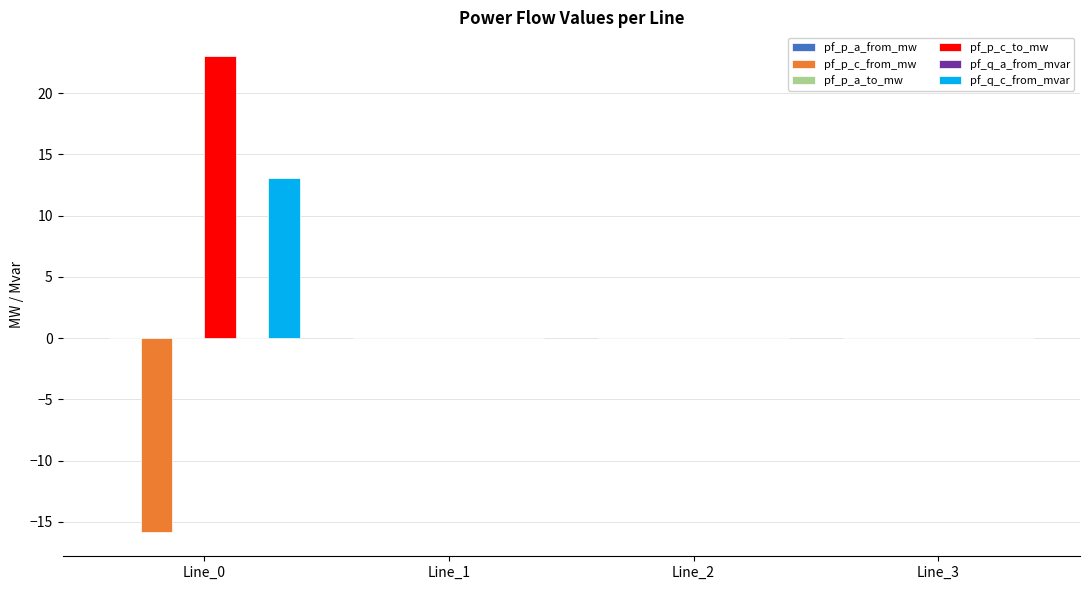

What is the maximum value for pf_q_c_from_mvar?

13.1